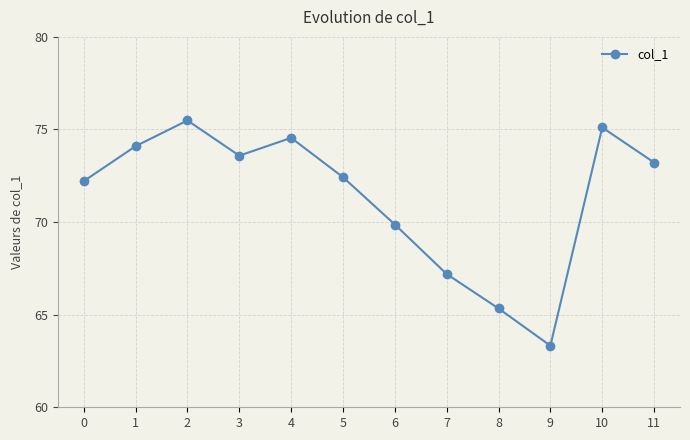

How many values are below 73?

6